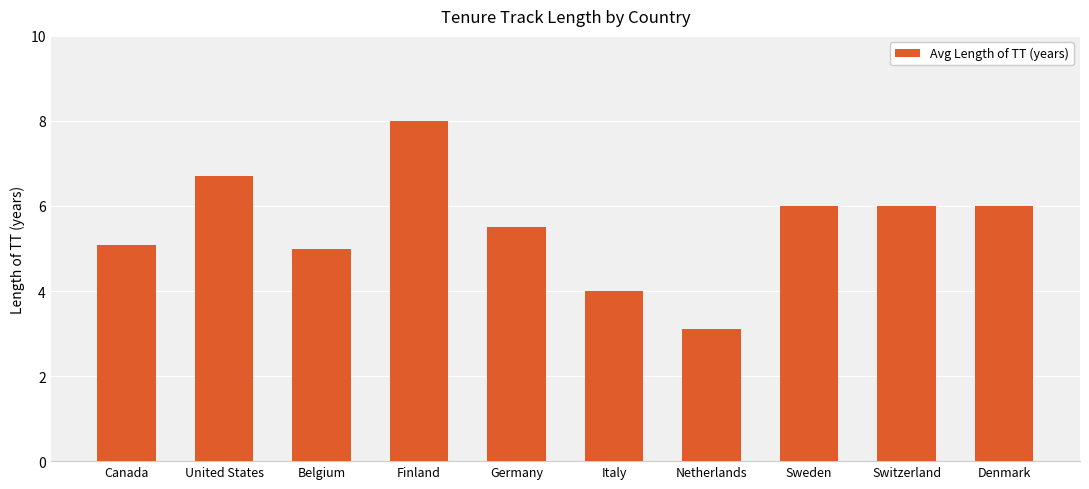

Are the bars horizontal?

No